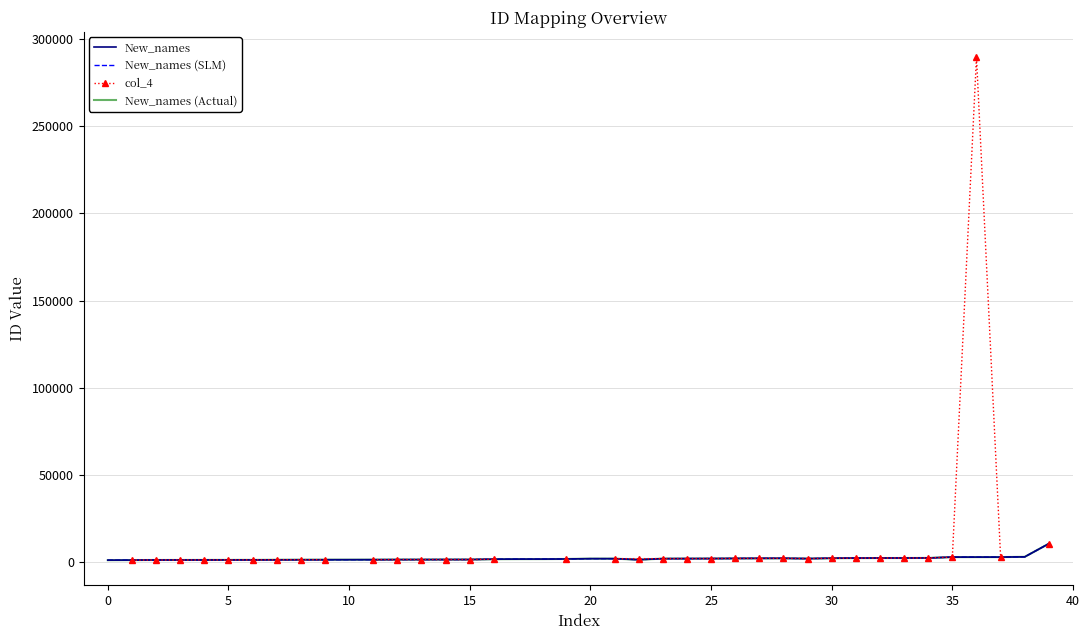

Which series changed the most between 11 and 21?

New_names